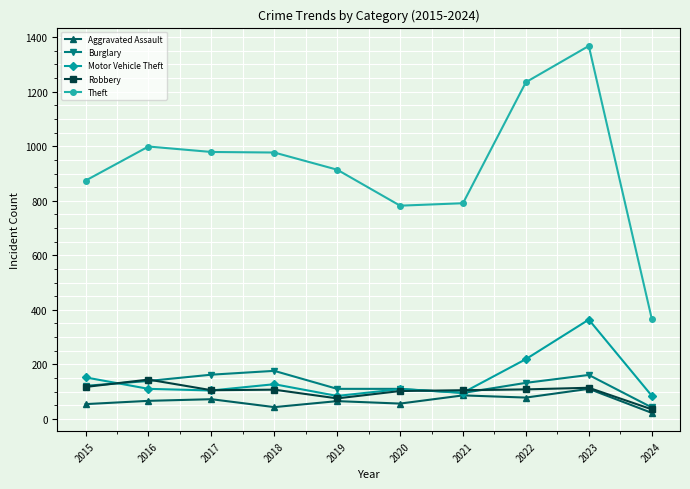

True or false: Theft and Aggravated Assault cross at least once.

False